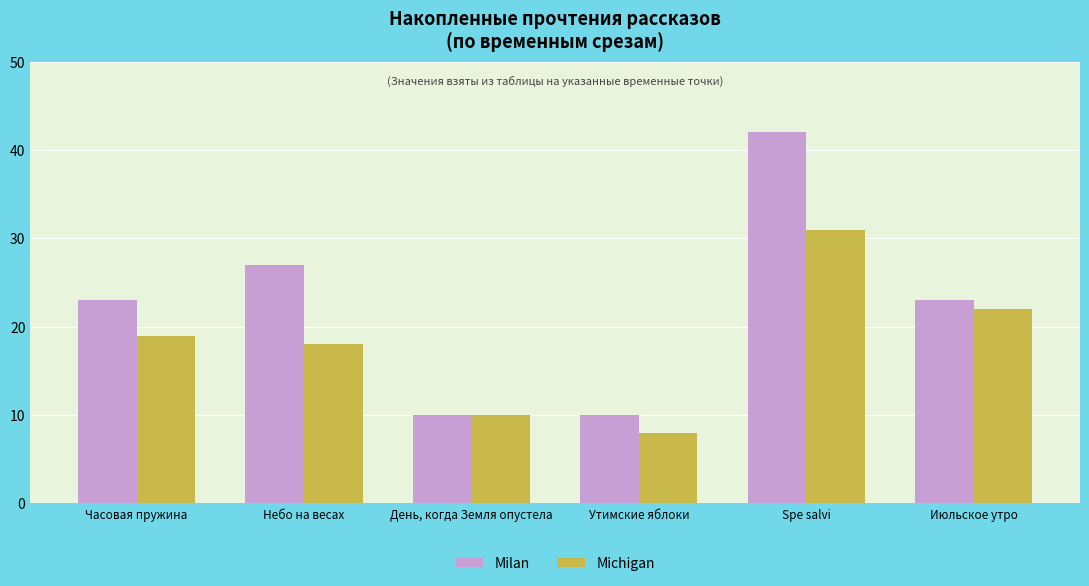

What is the difference between the second highest and second lowest values in the Milan series?

17